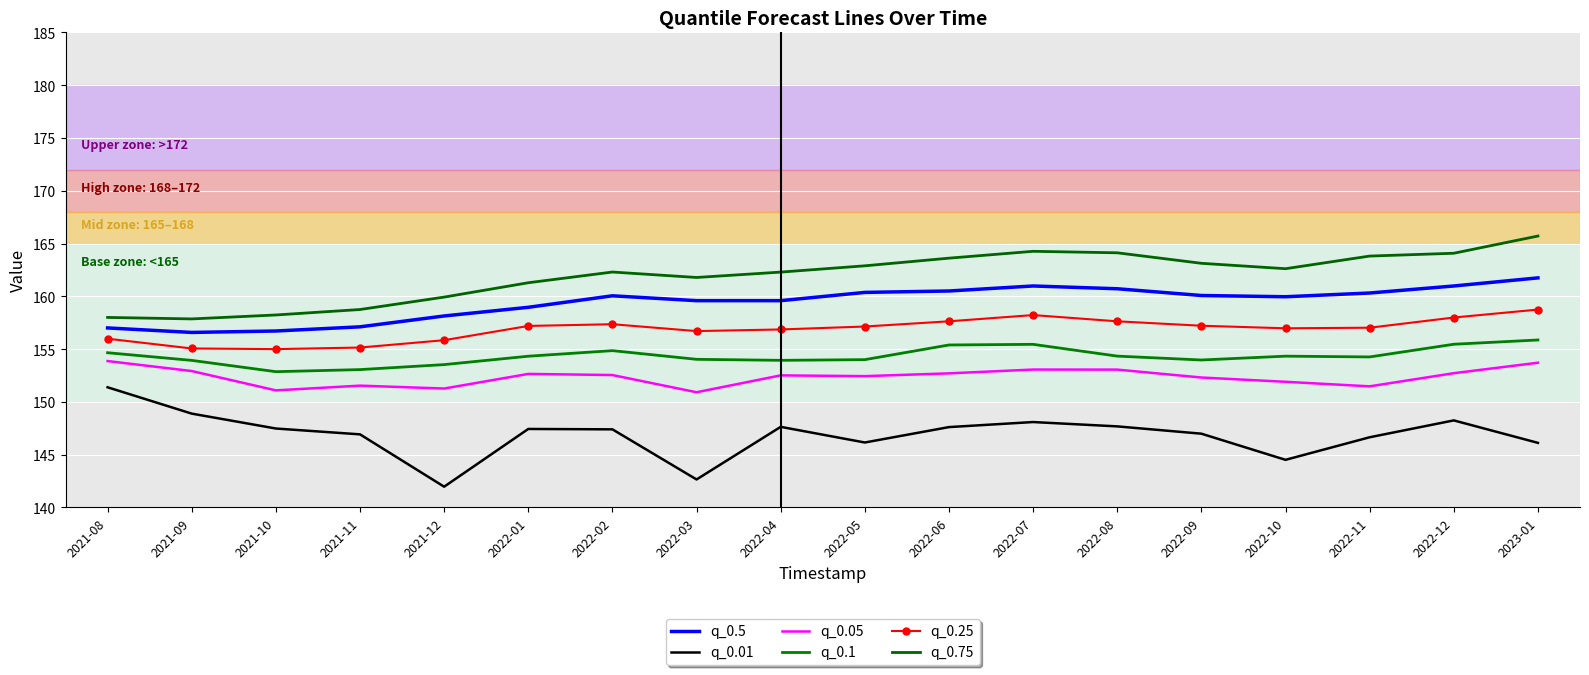

What is the value of the q_0.05 point at the 18th from the left?

153.7